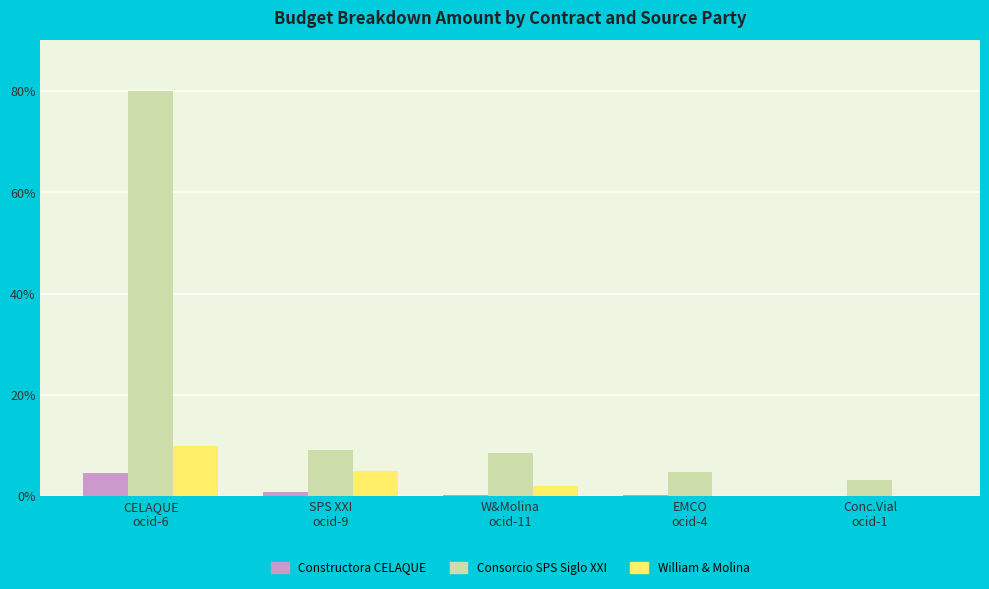

What are all the series names shown in the legend?

Constructora CELAQUE, Consorcio SPS Siglo XXI, William & Molina